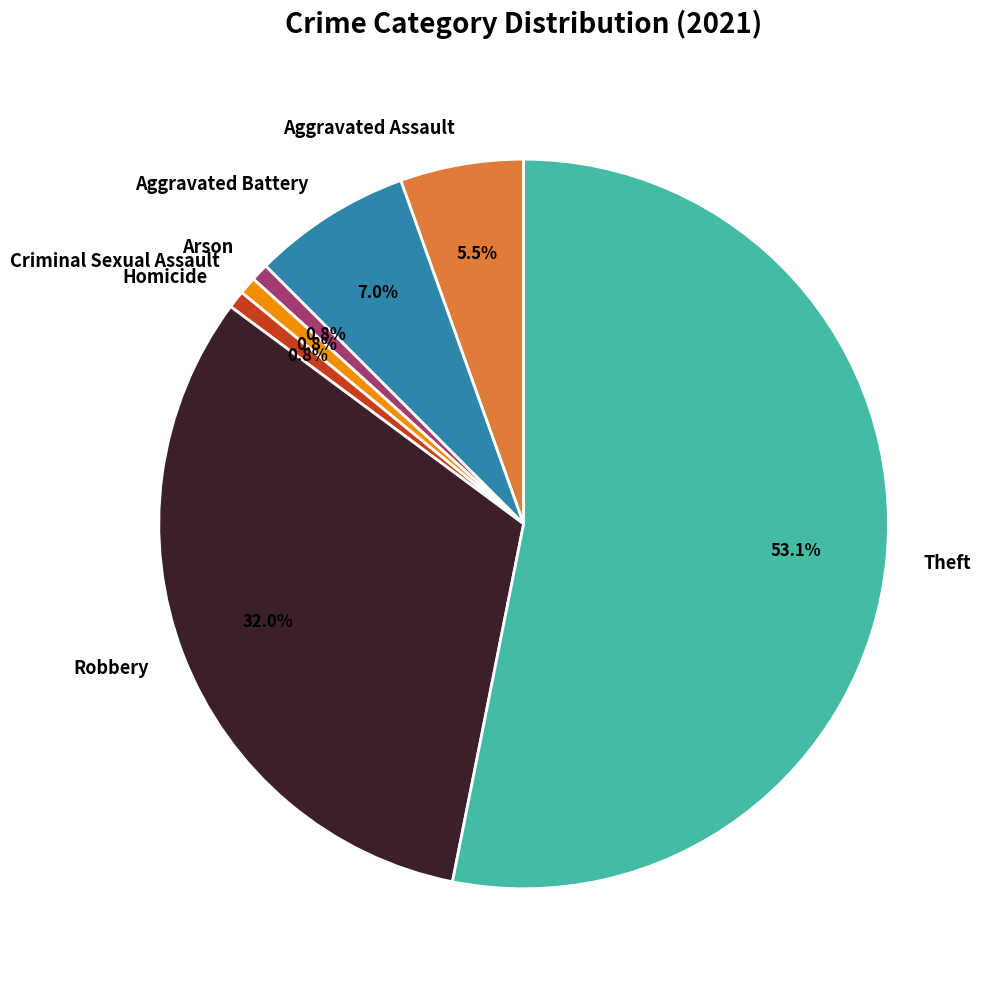

Between Aggravated Assault and Theft, which is larger?

Theft